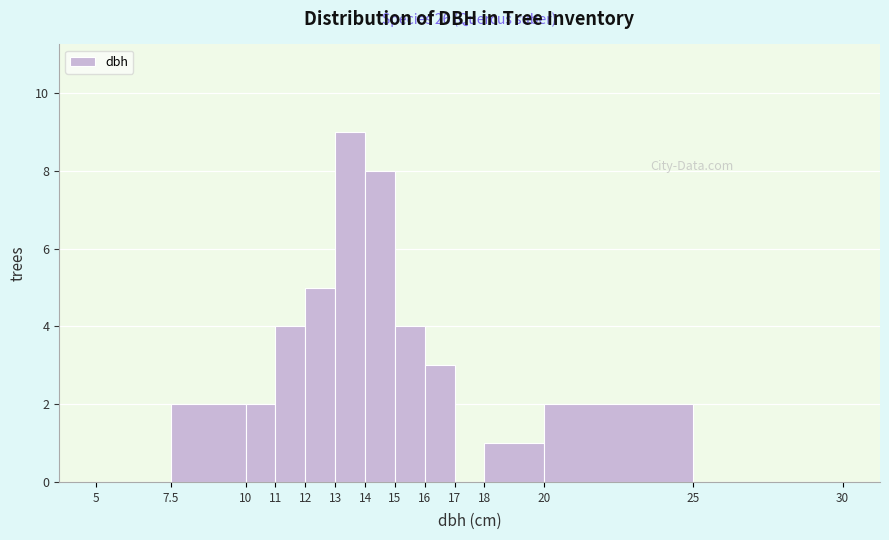

Over which range of the x-axis is the bar tallest?

13 to 14